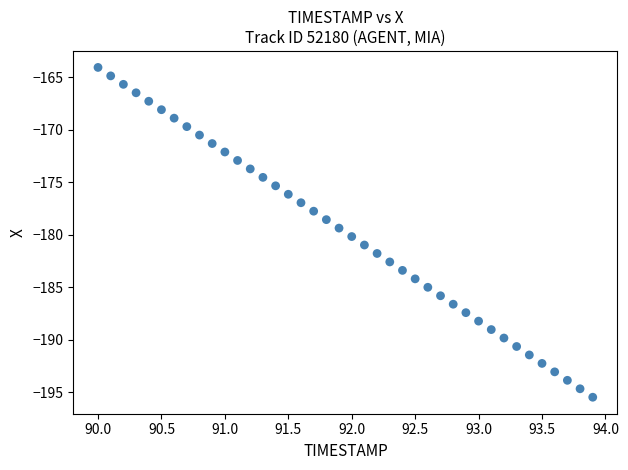

What is the range of Y values (max minus min)?

31.4